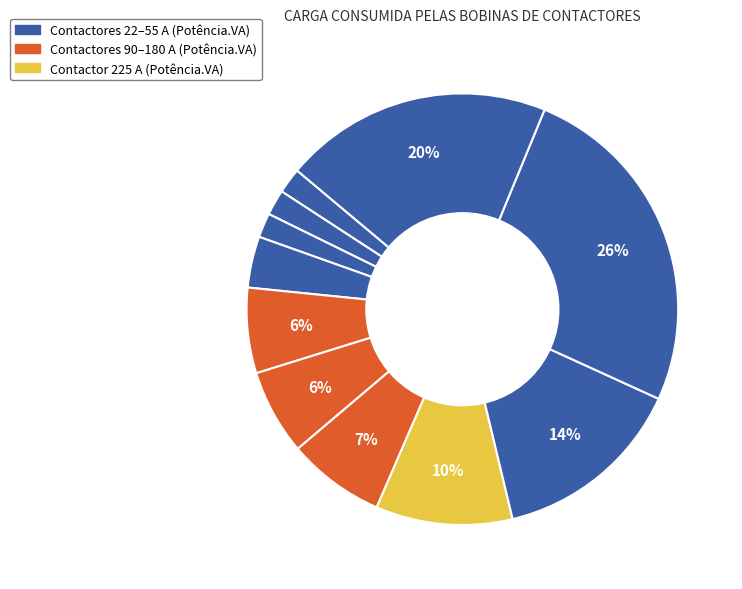

Rank the categories by value from lowest to highest.

55, 22, 35, 90, 100, 110, 180, 225, 350, 700, 450